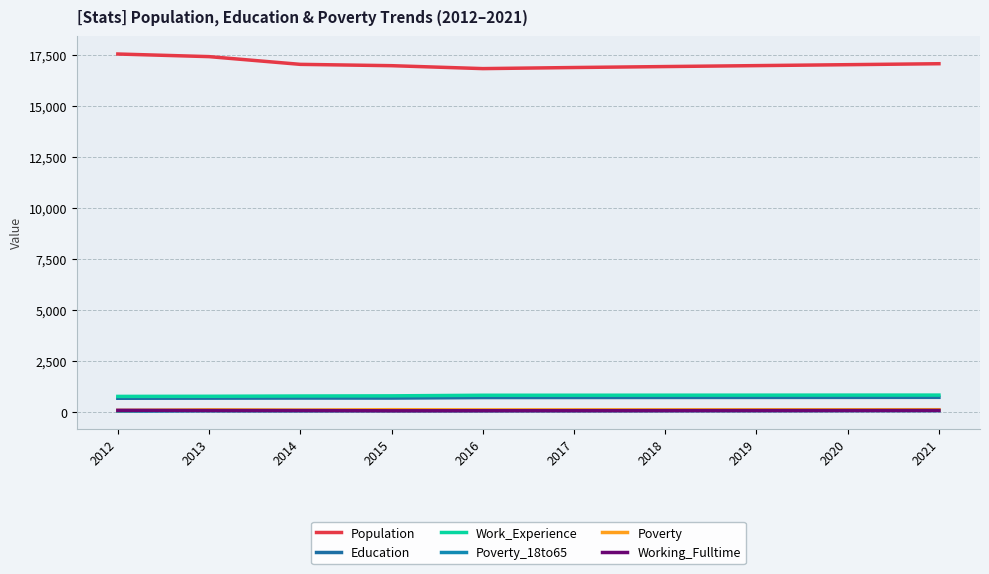

What is the minimum value for Population?

16814